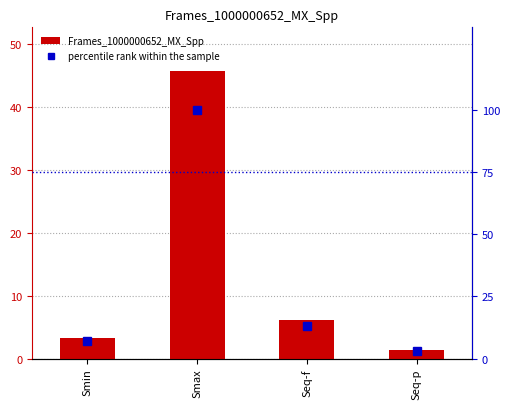

Reading left to right, list all the values displayed in this chart.

Frames_1000000652_MX_Spp: Smin=3.3	Smax=45.8	Seq-f=6.1	Seq-p=1.4
percentile rank within the sample: Smin=7.2	Smax=100.0	Seq-f=13.3	Seq-p=3.1